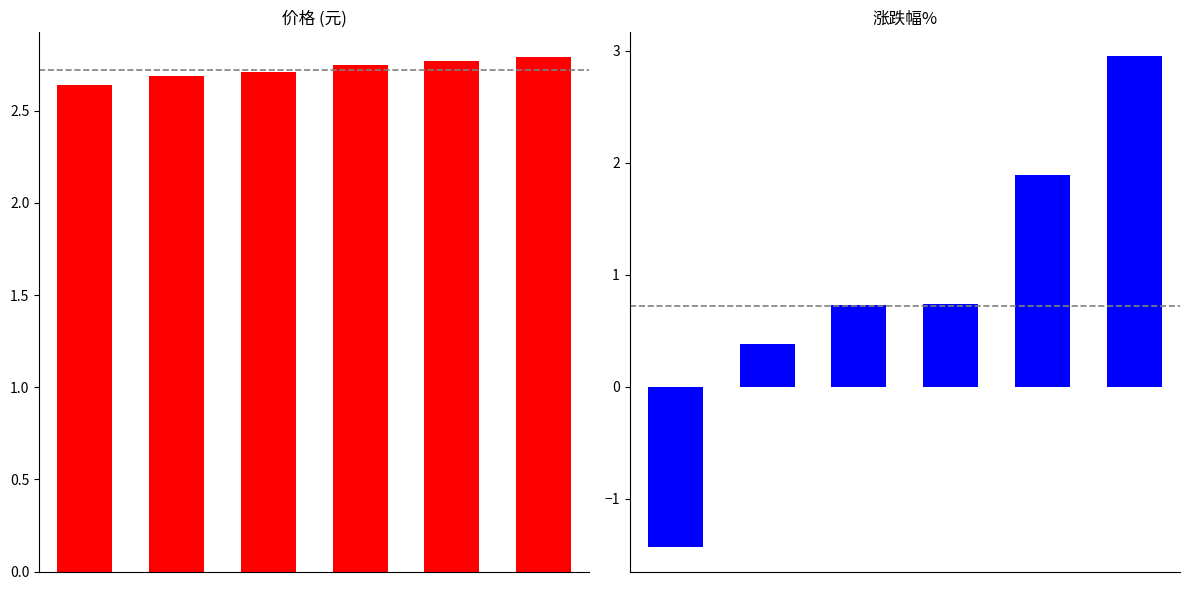

What value does the 涨跌幅% series have at 2?

0.7